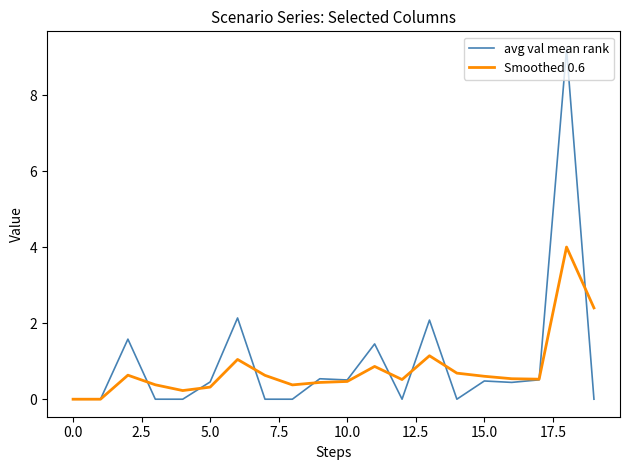

Rank the series by their maximum value, from highest to lowest.

avg val mean rank, Smoothed 0.6